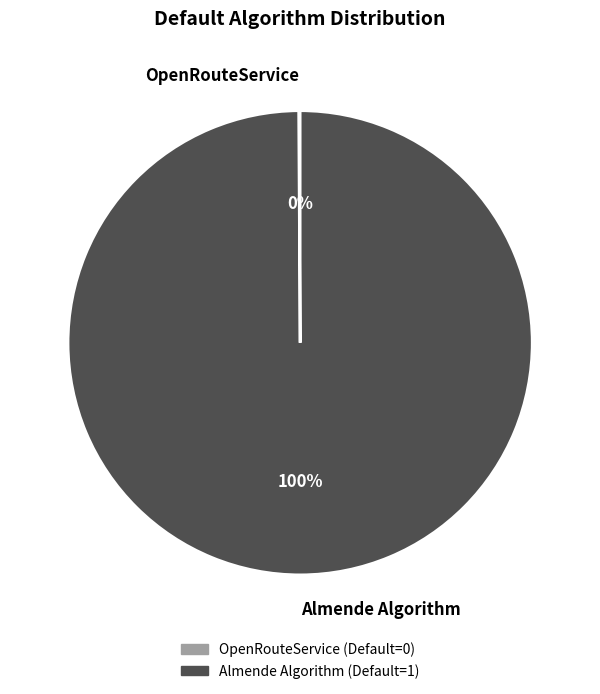

Is it true that Almende Algorithm is 100% of the pie?

True